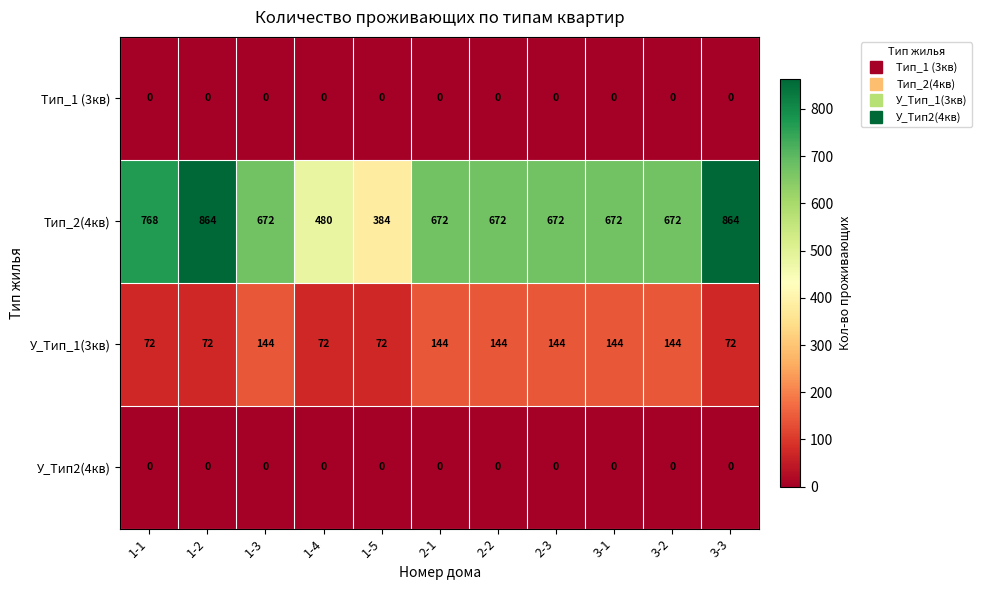

What is the difference between the maximum and minimum values in the Tип_2(4кв) series?

480